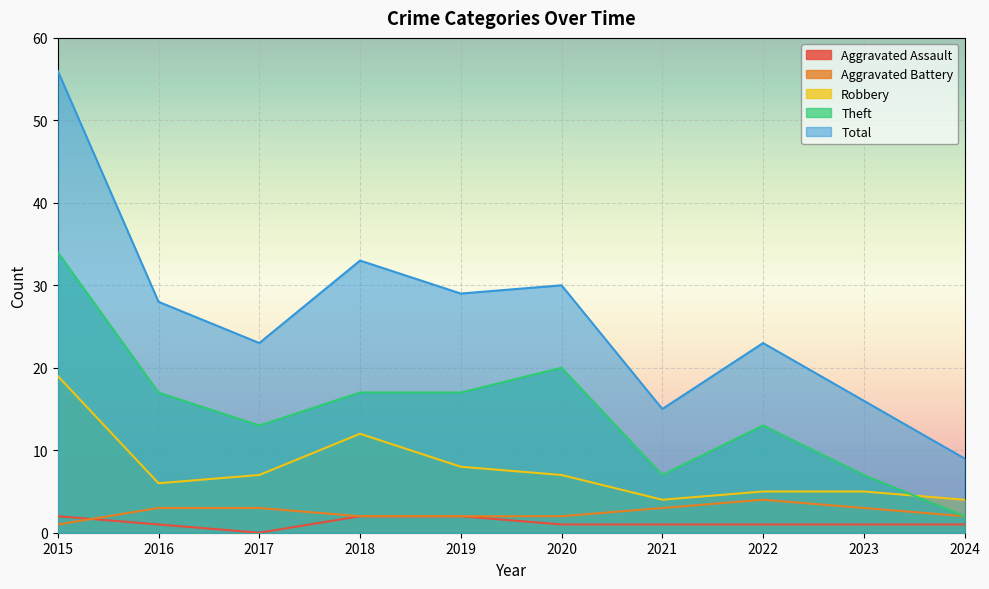

Is the value of Aggravated Assault at 2022 greater than the value of Theft at 2022?

No